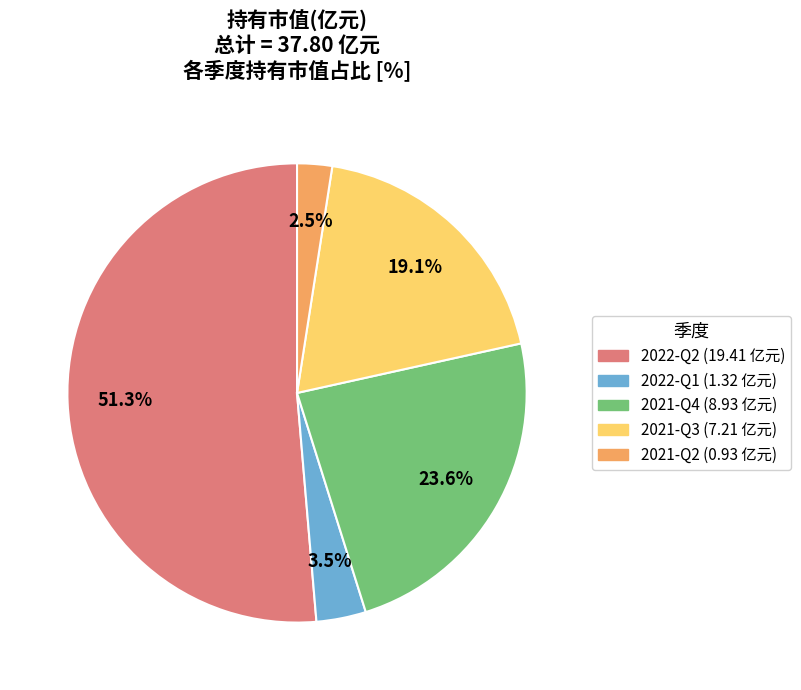

Which slice is the smallest?

2021-Q2